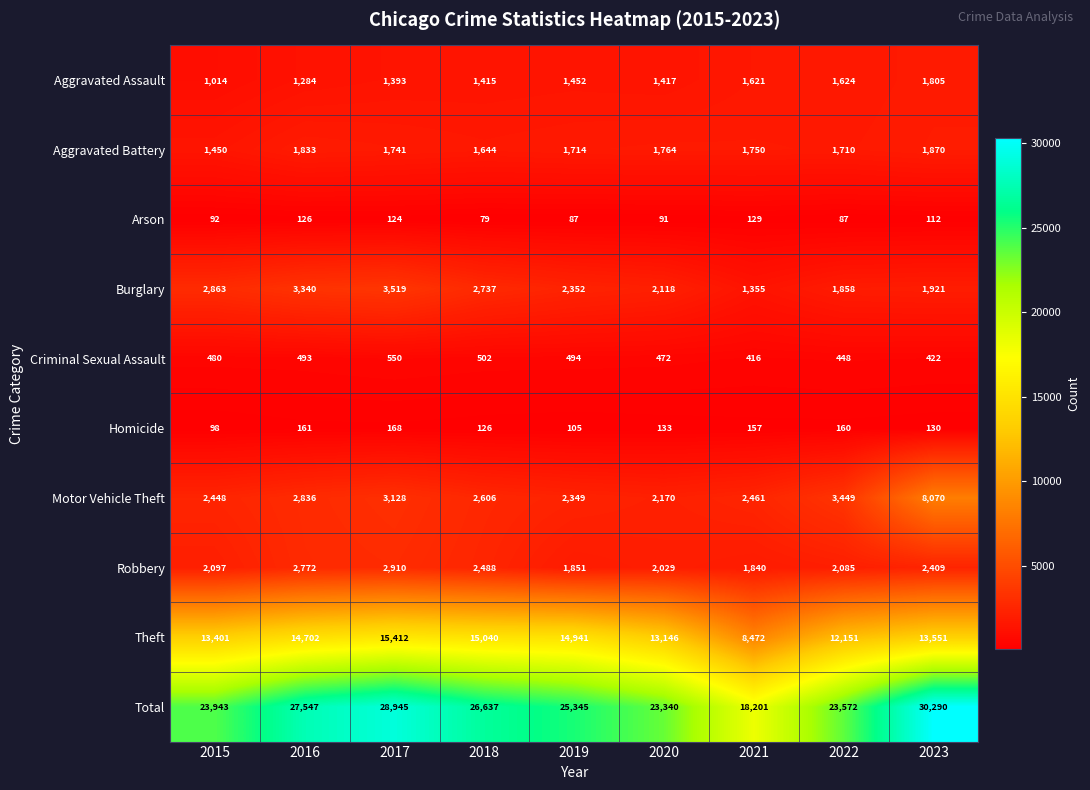

Is it true that Aggravated Battery equals 2308 at 2018?

False